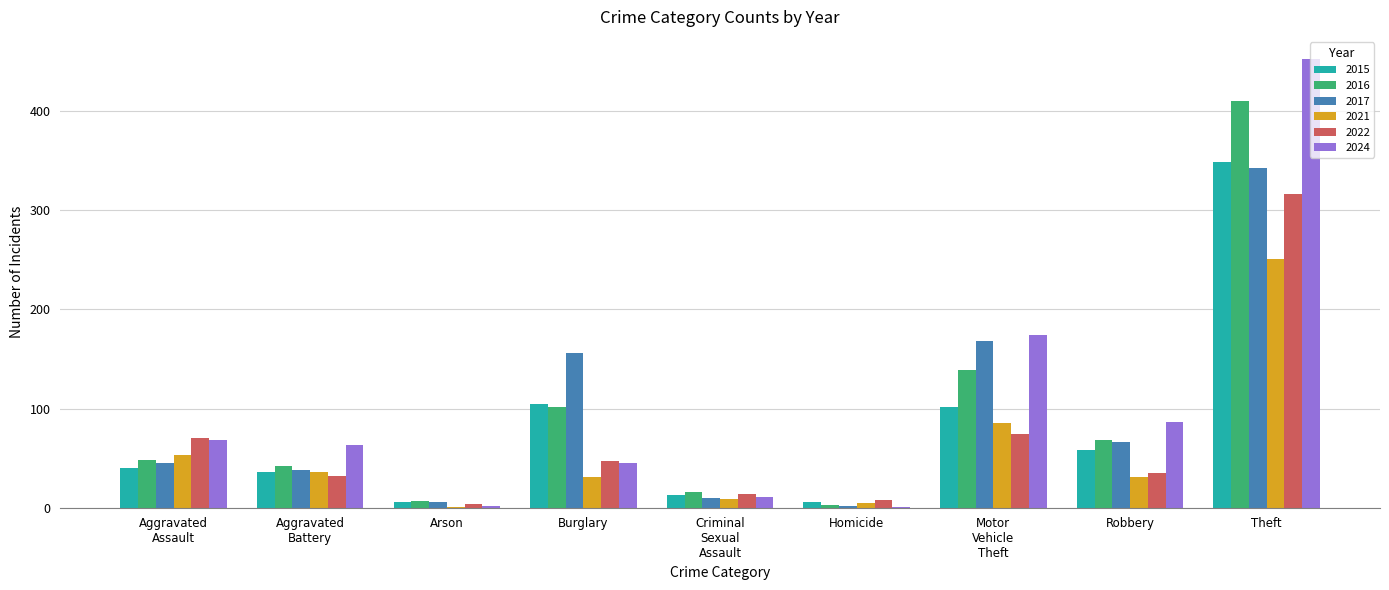

Count the number of data series in this chart.

6